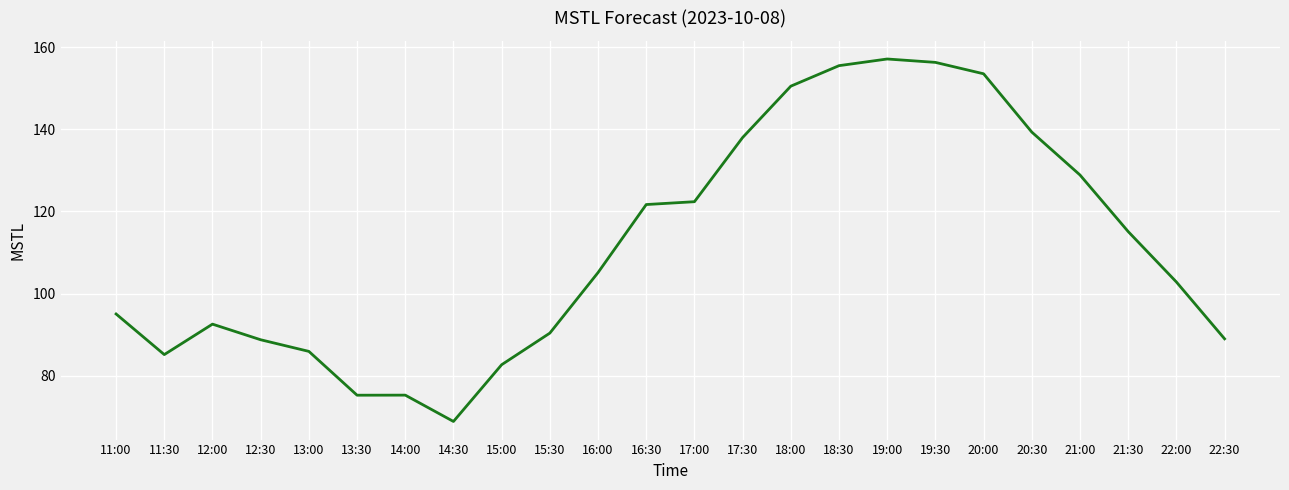

What is the change in value from 12:30 to 21:00?

+40.1